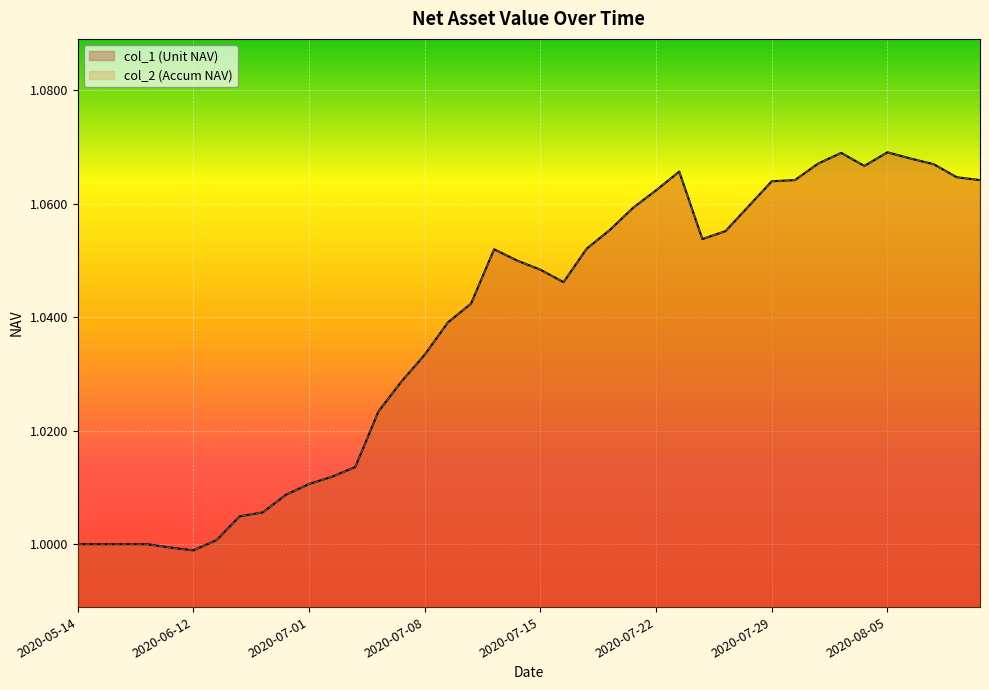

True or false: col_2 and col_1 intersect in this chart.

False